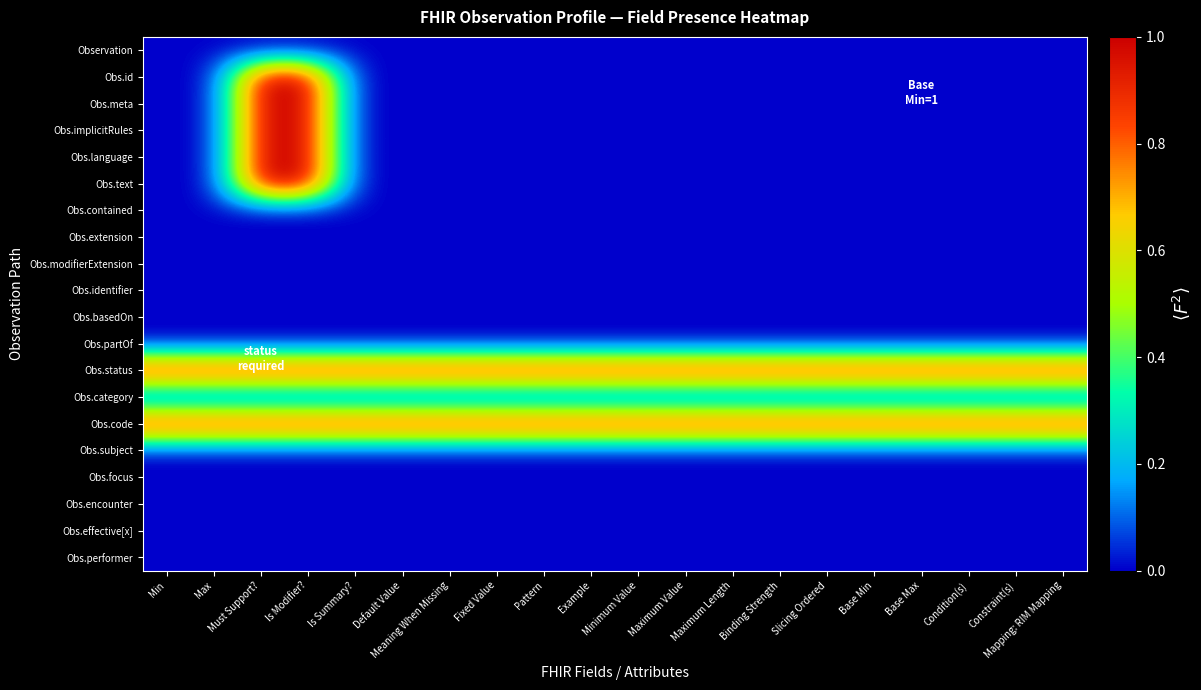

Rank the series by their maximum value, from lowest to highest.

Observation, Obs.contained, Obs.extension, Obs.modifierExtension, Obs.identifier, Obs.basedOn, Obs.partOf, Obs.category, Obs.subject, Obs.focus, Obs.encounter, Obs.effective[x], Obs.performer, Obs.id, Obs.meta, Obs.implicitRules, Obs.language, Obs.text, Obs.status, Obs.code